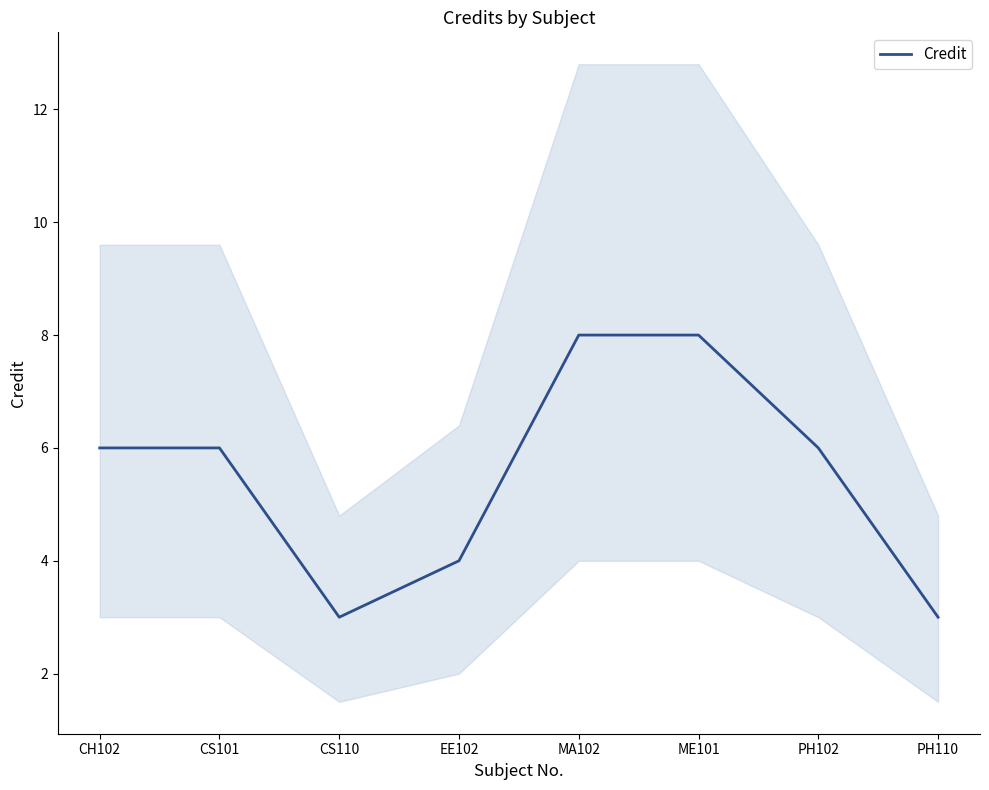

Reading left to right, what are all the values shown in this chart?

6	6	3	4	8	8	6	3